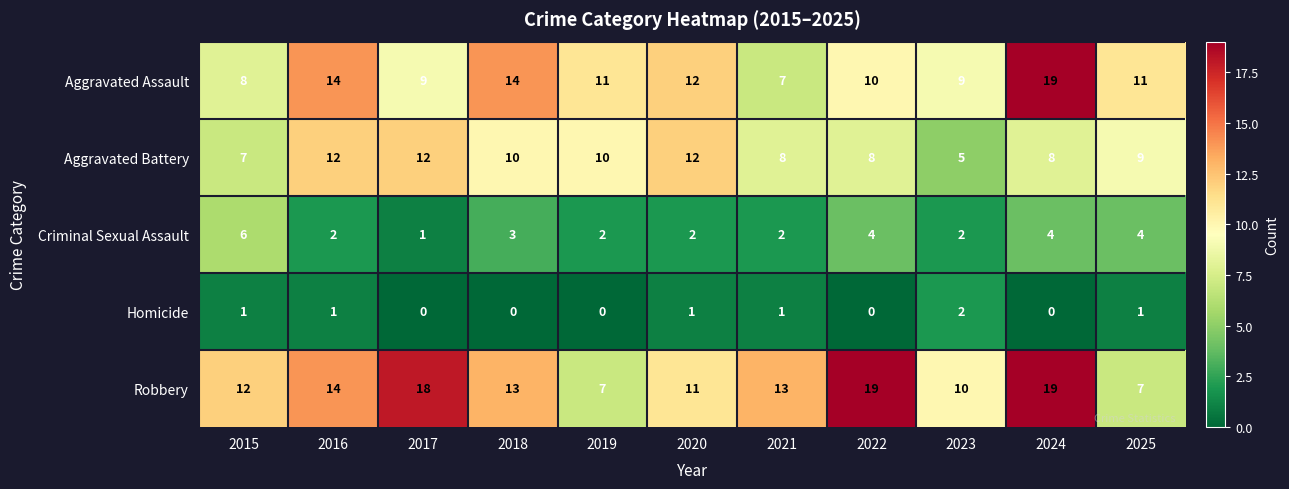

What is the spread (max minus min) of values at 2025?

10